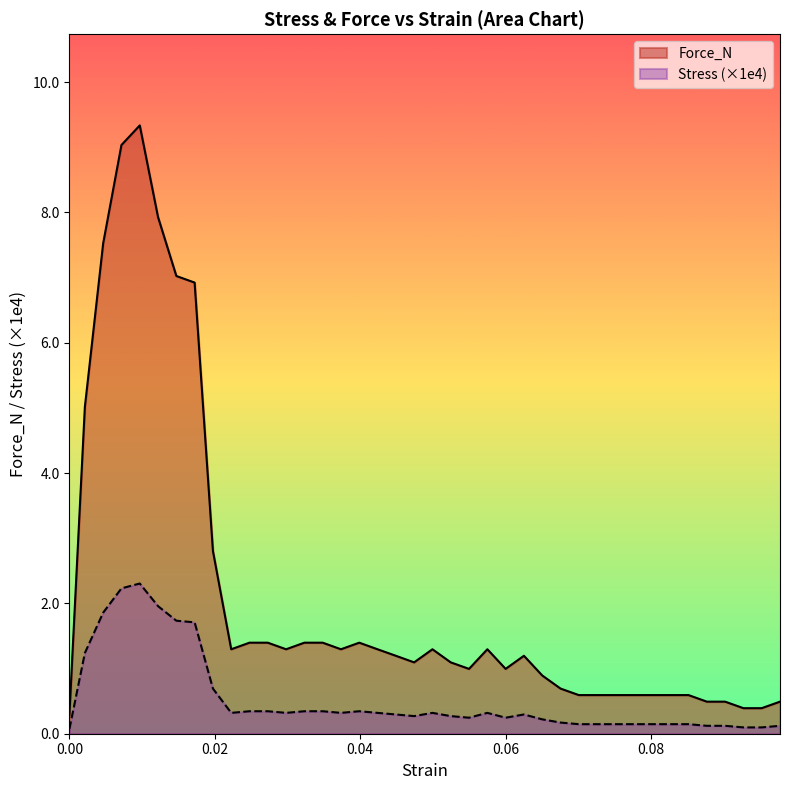

How many values in the Force_N series exceed 1?

23